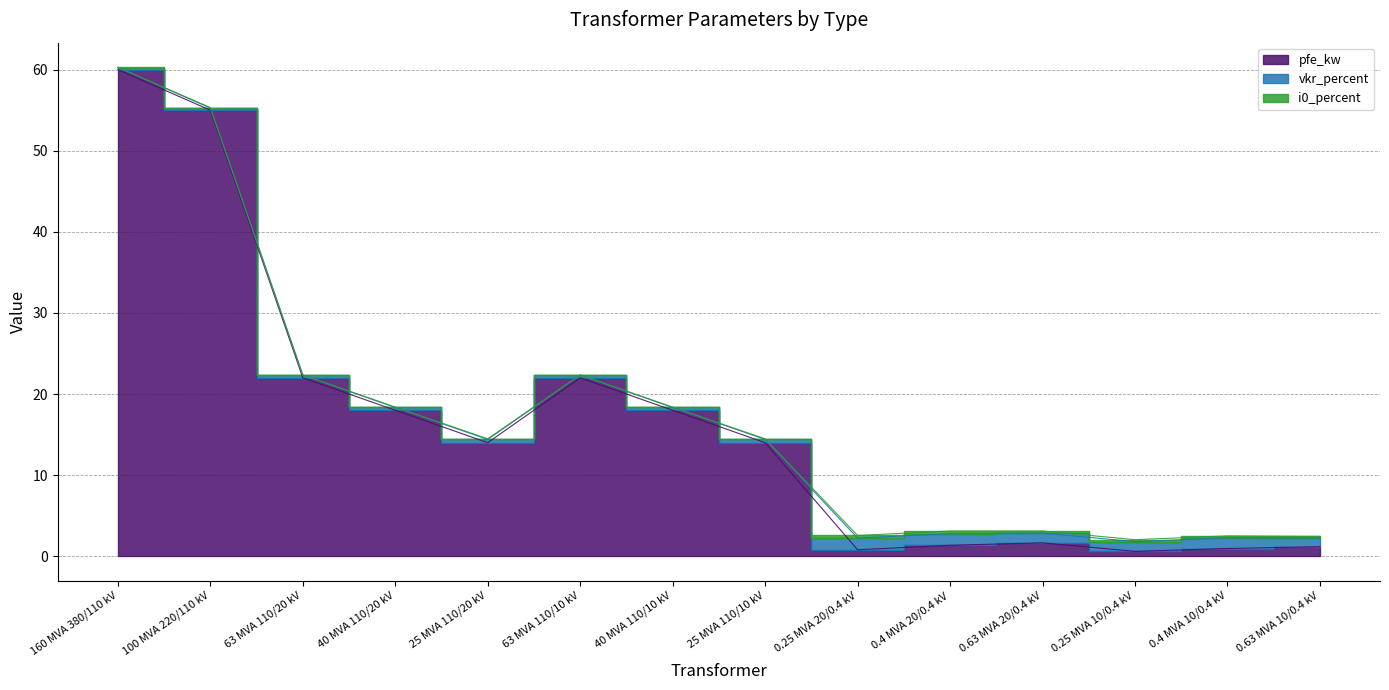

At which label does i0_percent reach its peak?

0.4 MVA 20/0.4 kV